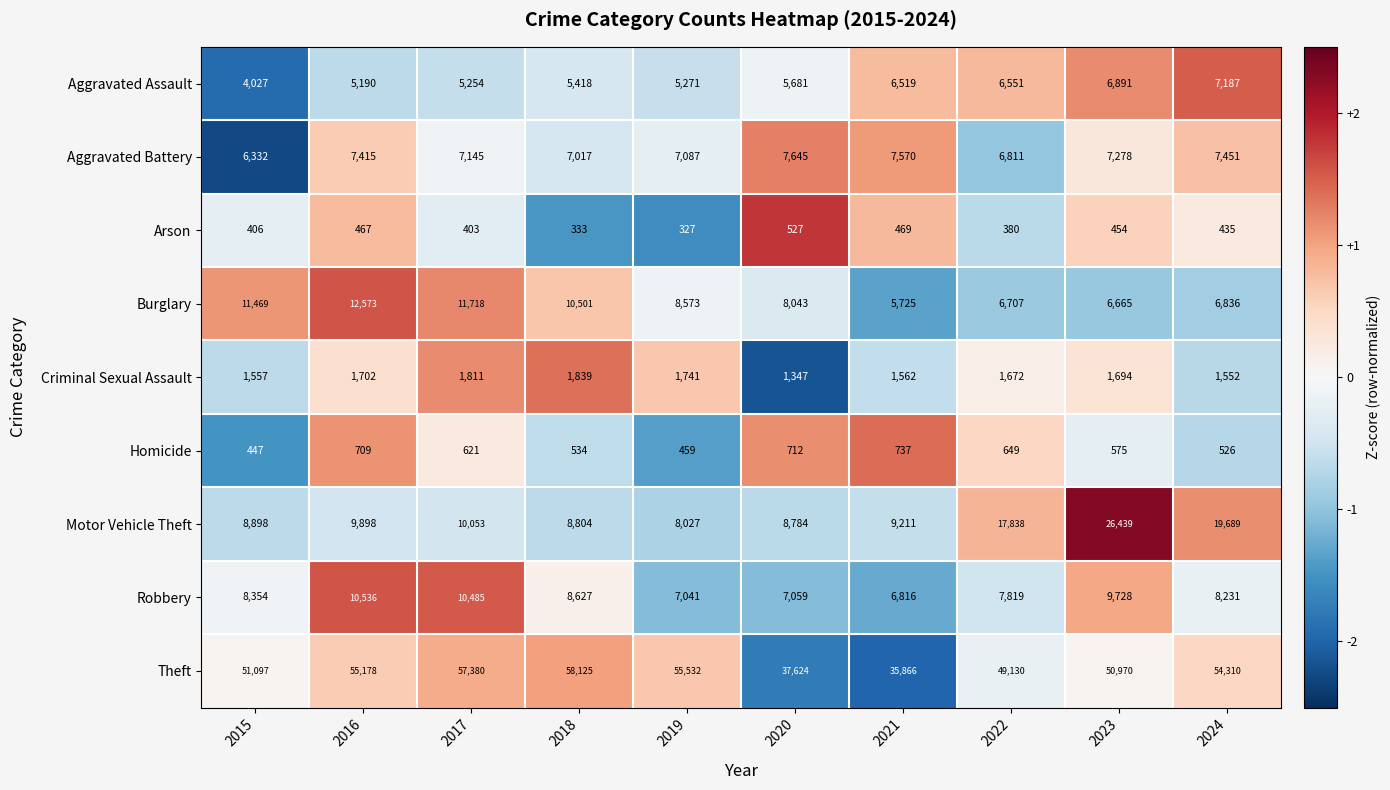

Is it true that Aggravated Battery equals 6811 at 2022?

True